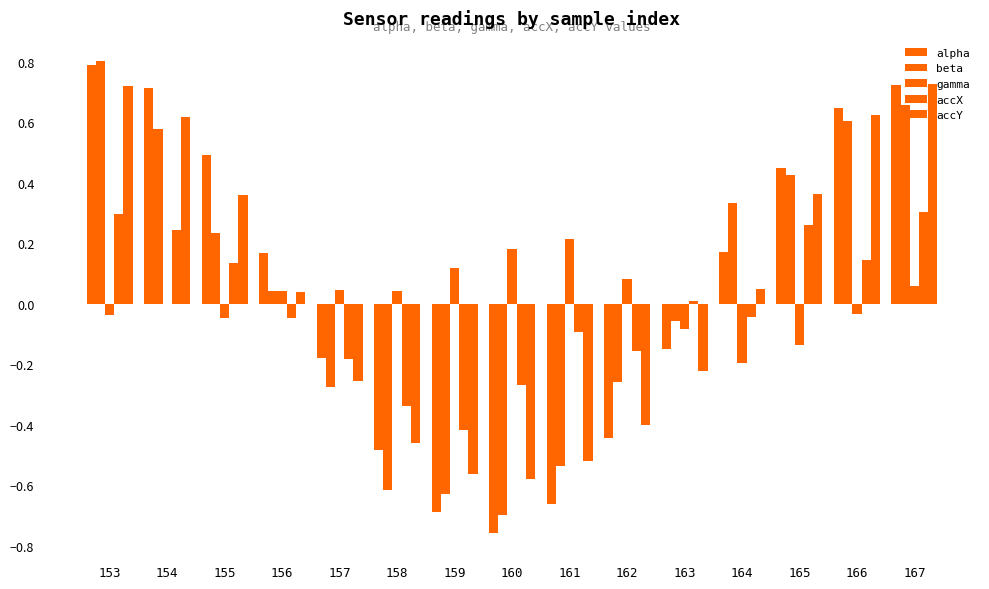

Read the beta value at 154.

0.6